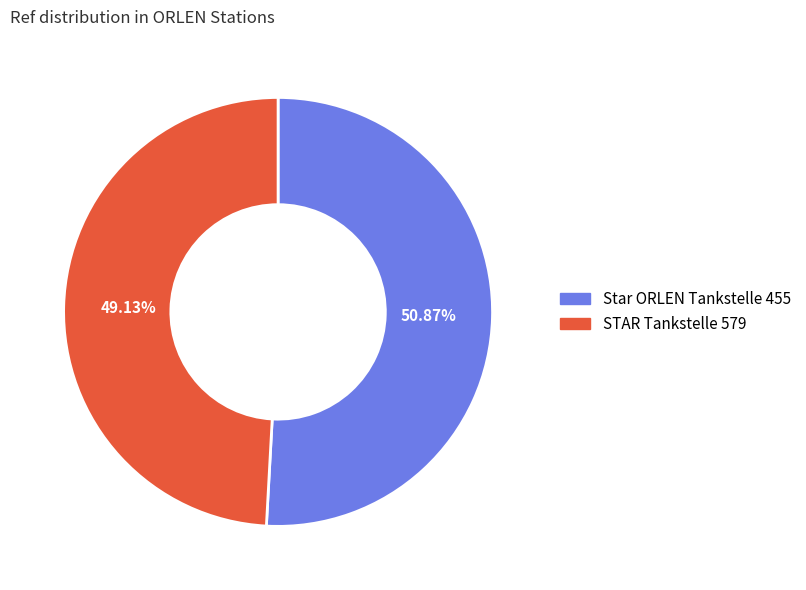

How many slices are in this pie chart?

2